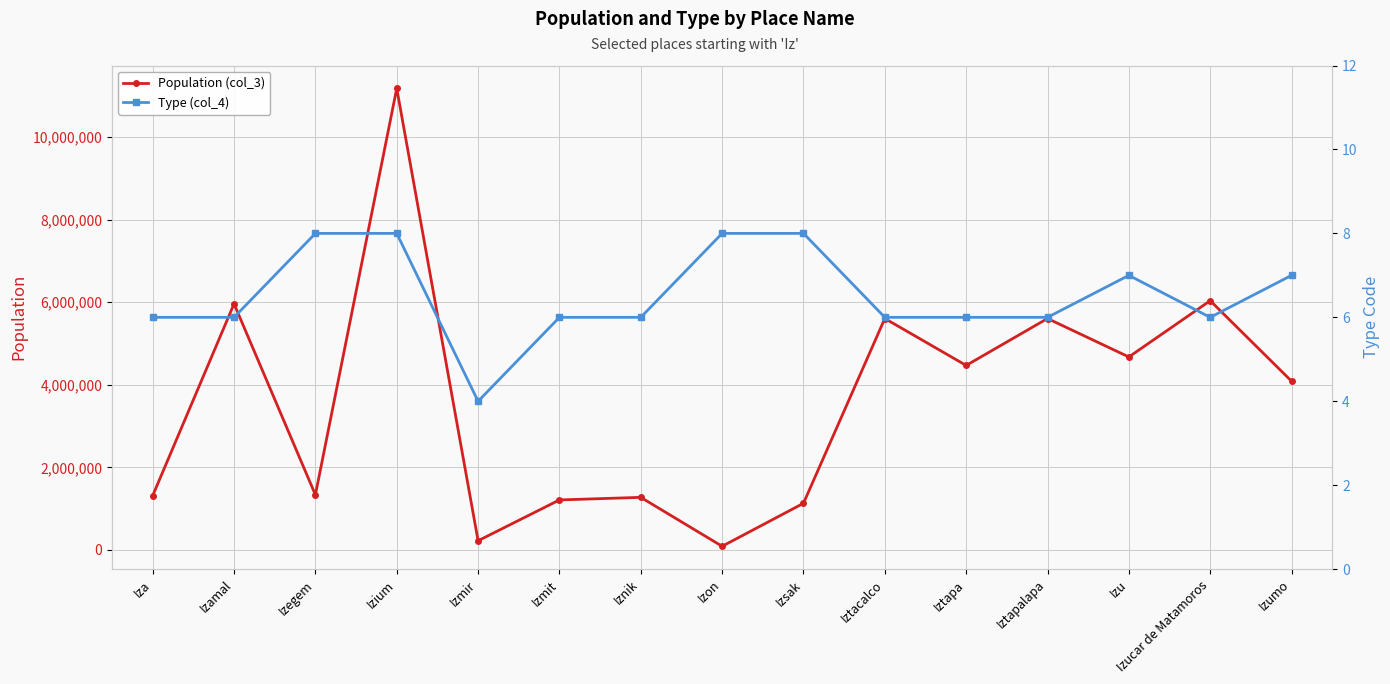

What is the difference between the second highest and second lowest values in the Population (col_3) series?

5814530